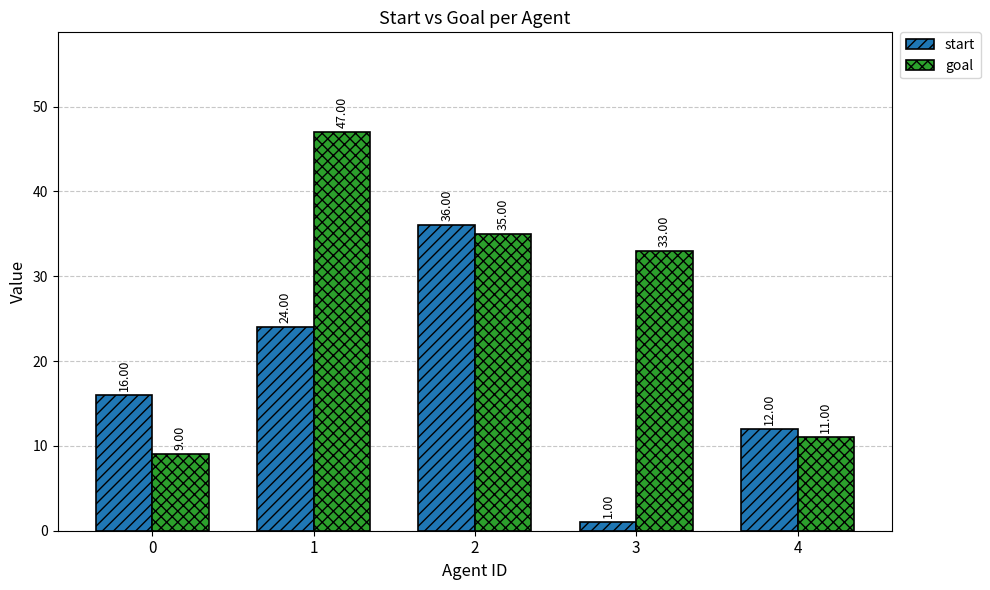

Which category has the lowest value in the start series?

3